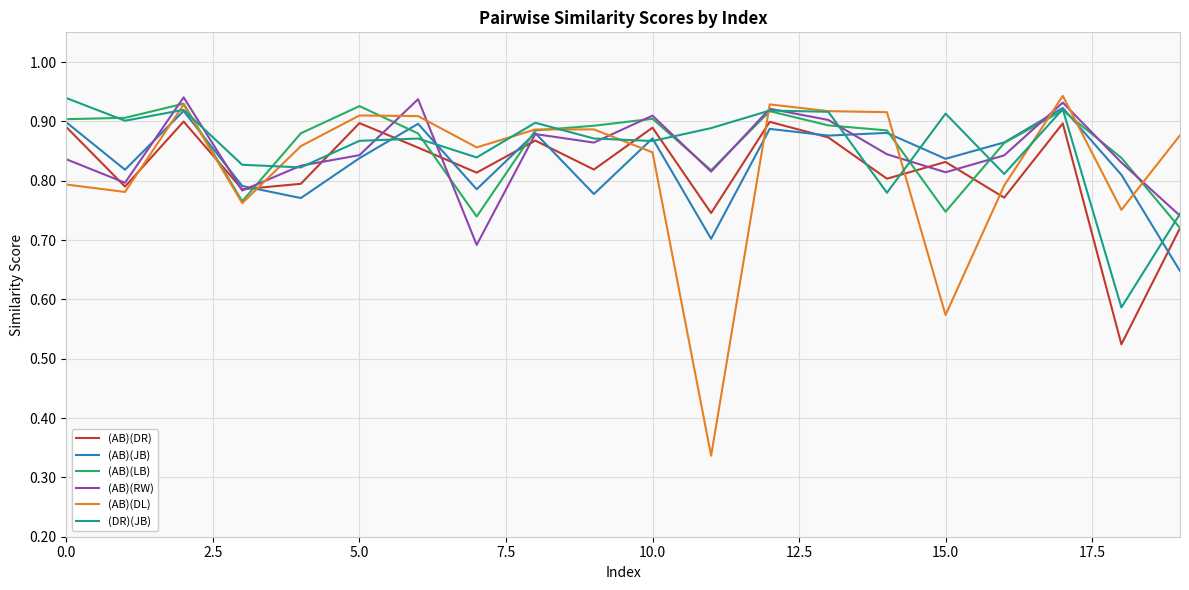

Which series has the largest range (max minus min)?

(AB)(DL)